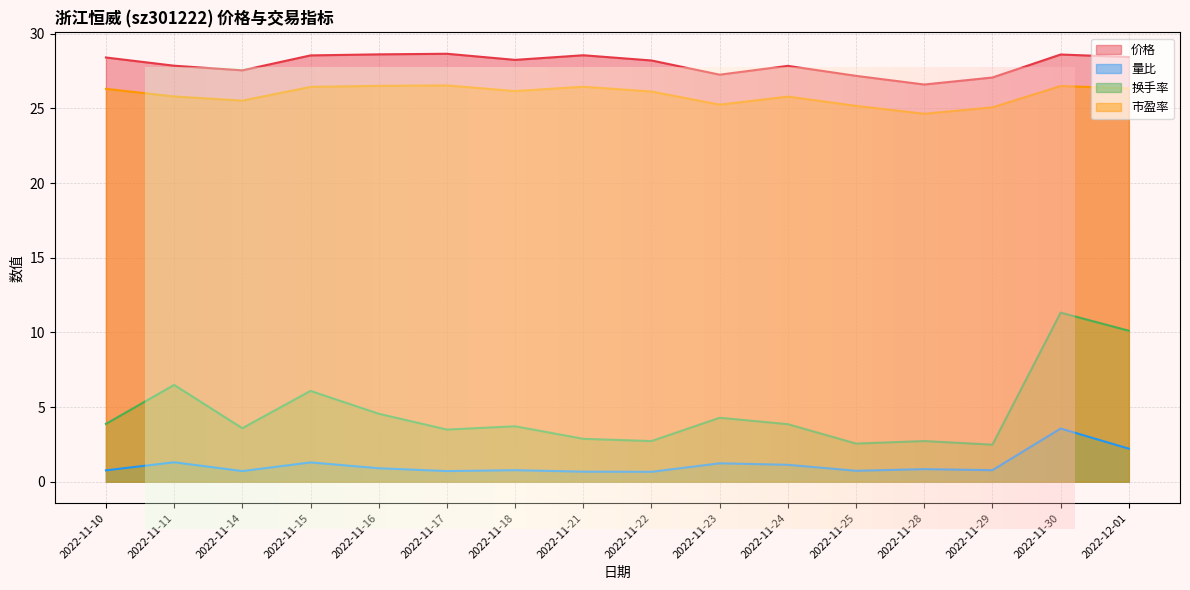

Reading left to right, extract all data points from this chart.

价格: 2022-11-10=28.4	2022-11-11=27.9	2022-11-14=27.6	2022-11-15=28.6	2022-11-16=28.6	2022-11-17=28.7	2022-11-18=28.2	2022-11-21=28.6	2022-11-22=28.2	2022-11-23=27.3	2022-11-24=27.9	2022-11-25=27.2	2022-11-28=26.6	2022-11-29=27.1	2022-11-30=28.6	2022-12-01=28.4
量比: 2022-11-10=0.8	2022-11-11=1.3	2022-11-14=0.7	2022-11-15=1.3	2022-11-16=0.9	2022-11-17=0.7	2022-11-18=0.8	2022-11-21=0.7	2022-11-22=0.7	2022-11-23=1.2	2022-11-24=1.1	2022-11-25=0.7	2022-11-28=0.8	2022-11-29=0.8	2022-11-30=3.6	2022-12-01=2.2
换手率: 2022-11-10=3.9	2022-11-11=6.5	2022-11-14=3.6	2022-11-15=6.1	2022-11-16=4.5	2022-11-17=3.5	2022-11-18=3.7	2022-11-21=2.9	2022-11-22=2.7	2022-11-23=4.3	2022-11-24=3.9	2022-11-25=2.5	2022-11-28=2.7	2022-11-29=2.5	2022-11-30=11.3	2022-12-01=10.1
市盈率: 2022-11-10=26.3	2022-11-11=25.8	2022-11-14=25.5	2022-11-15=26.4	2022-11-16=26.5	2022-11-17=26.5	2022-11-18=26.2	2022-11-21=26.4	2022-11-22=26.1	2022-11-23=25.2	2022-11-24=25.8	2022-11-25=25.2	2022-11-28=24.6	2022-11-29=25.1	2022-11-30=26.5	2022-12-01=26.3